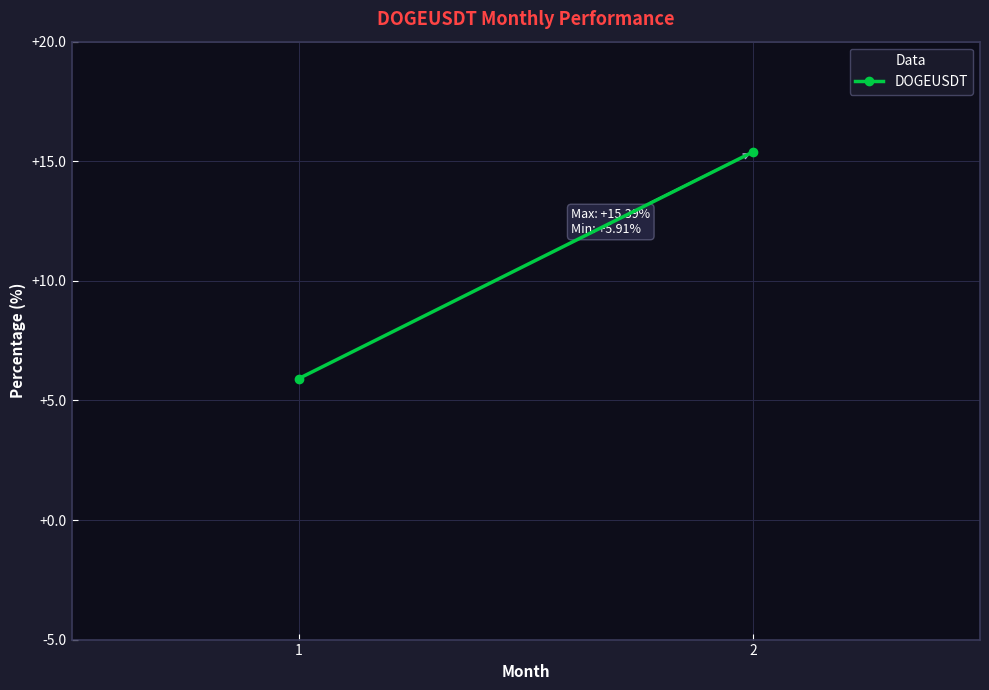

The chart shows a value of 5.9 at 1. True or false?

True